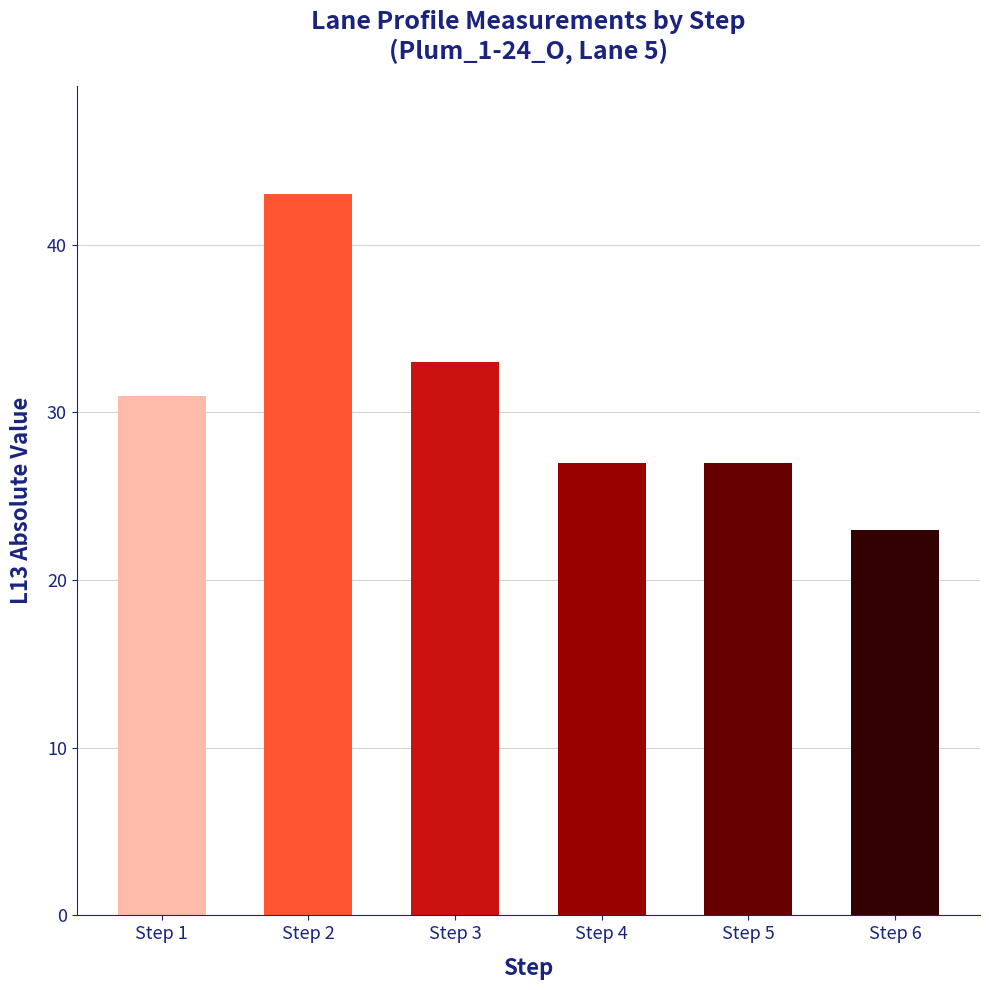

What is the sum of the values at Step 1 and Step 5?

58